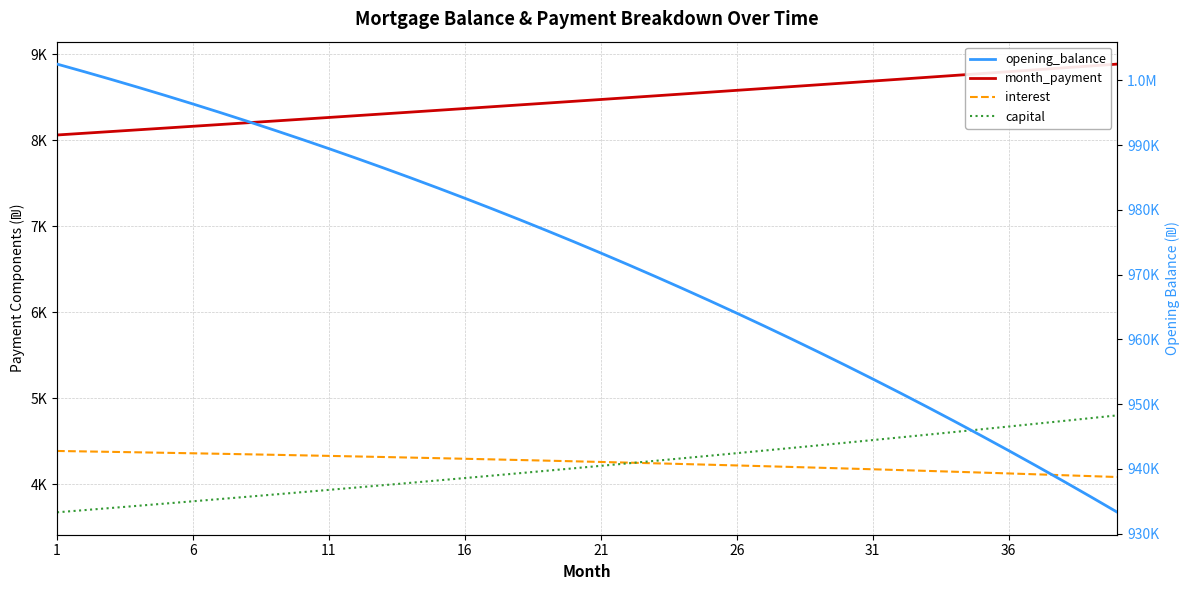

True or false: month_payment and capital intersect in this chart.

False